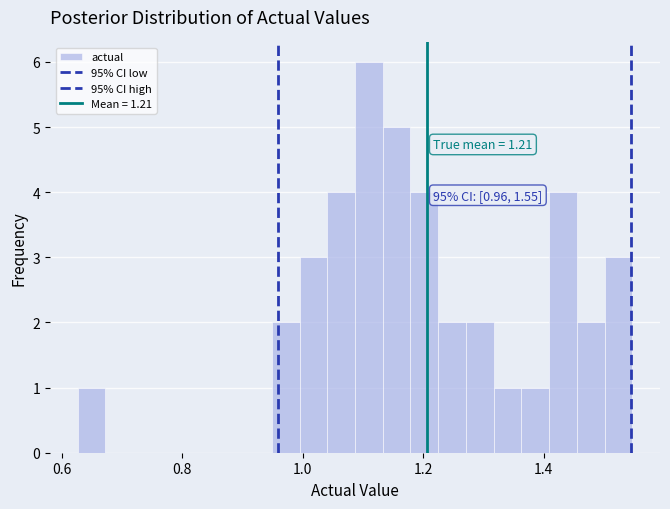

Around what value on the x-axis is the tallest bar? Give the approximate position of its centre, as read against the axis.

1.10